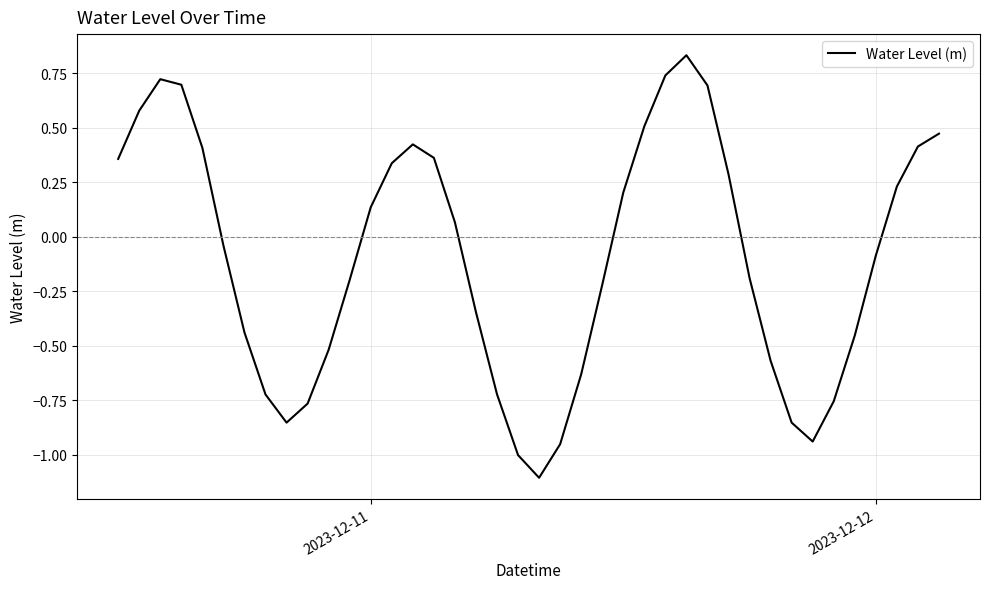

What is the smallest value displayed?

-1.1